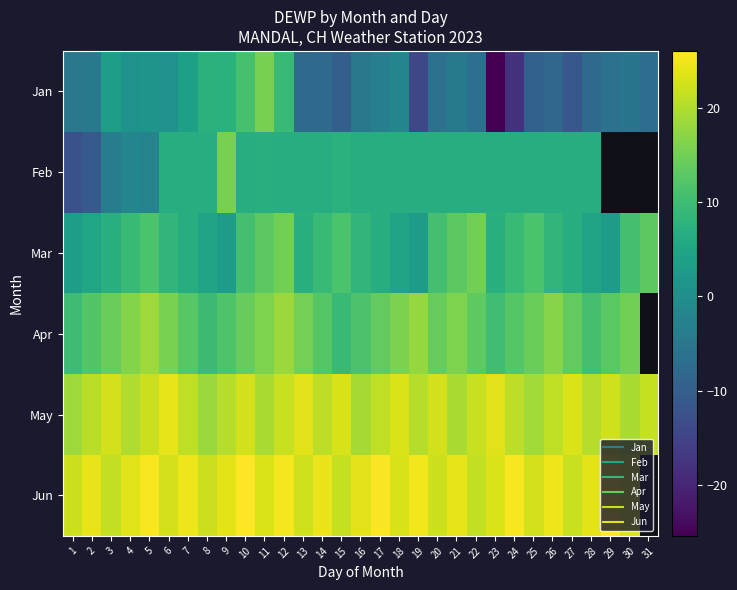

Rank the series by their maximum value, from highest to lowest.

Jun, May, Apr, Jan, Feb, Mar